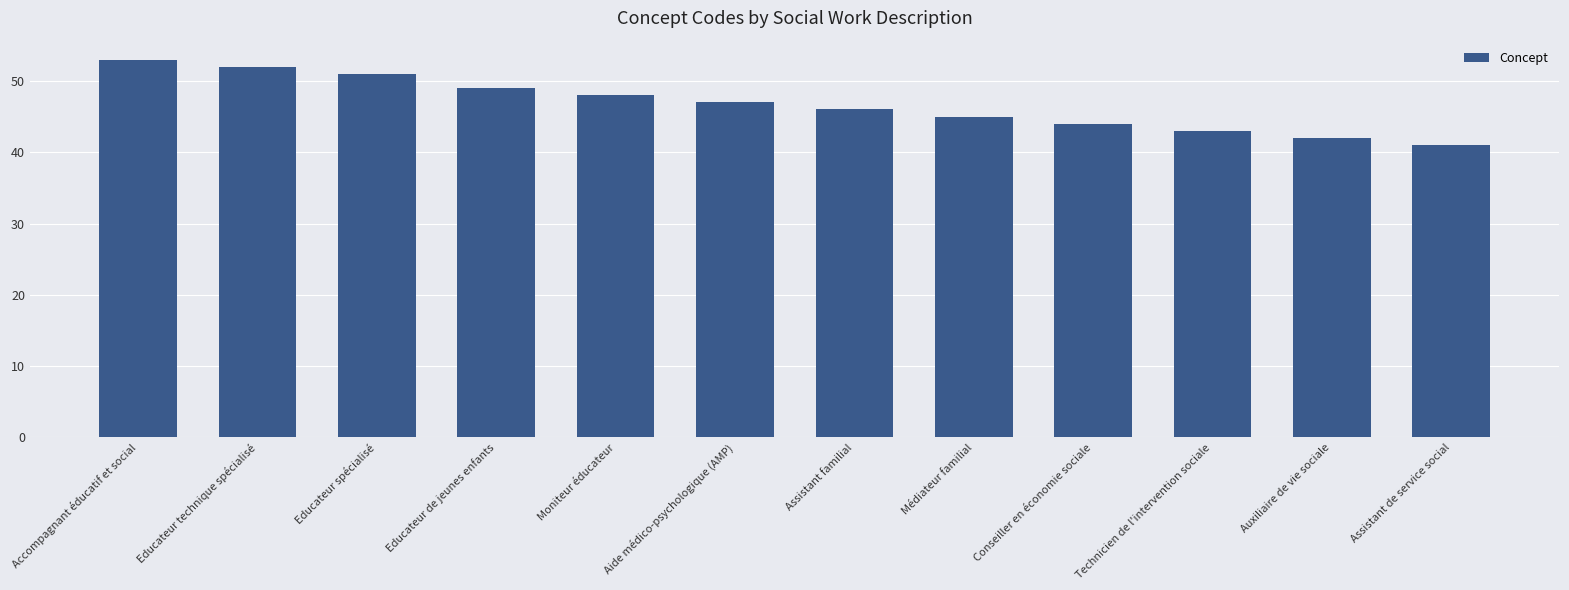

What is the label of the 11th bar from the right?

Educateur technique spécialisé